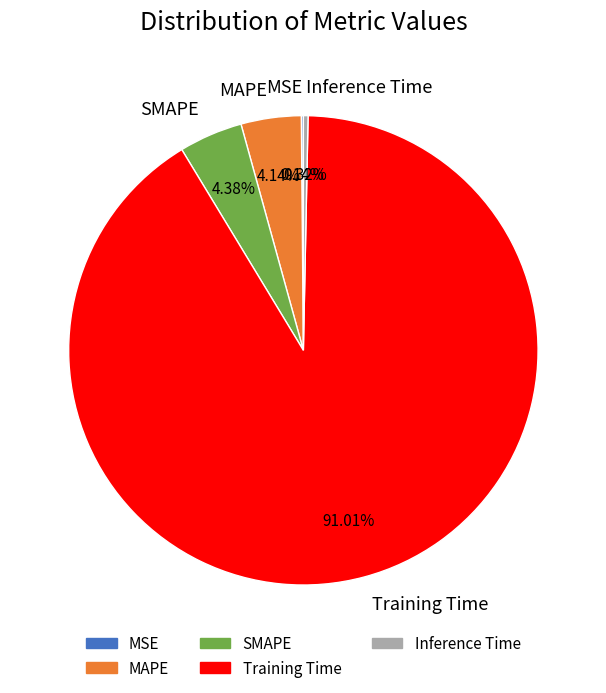

Combined, do MAPE and Inference Time account for over 50%?

No